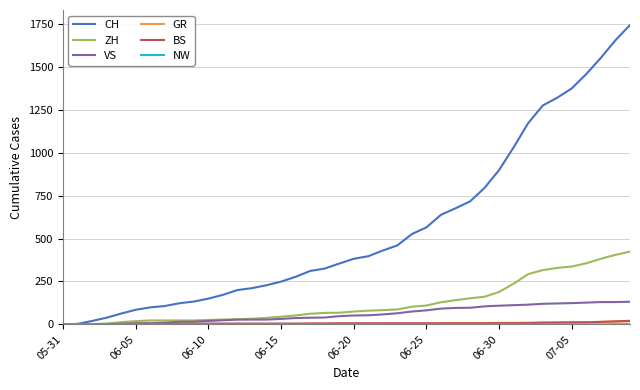

Which series has the largest total across all categories?

CH